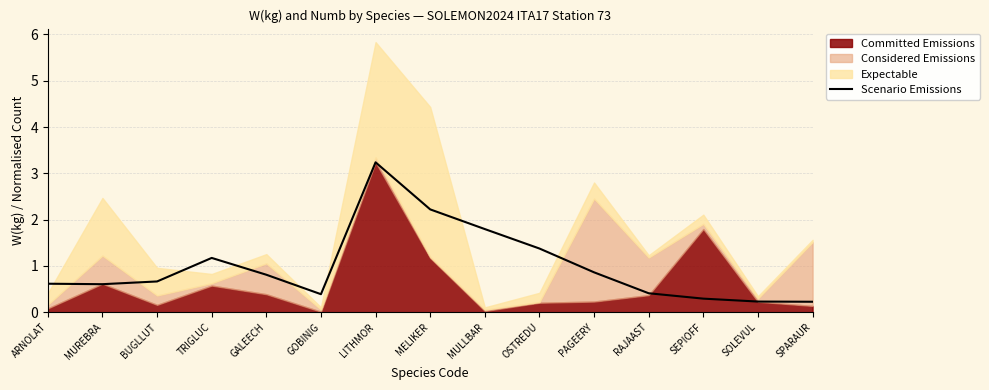

What is the value of the 1st point from the left?

0.6